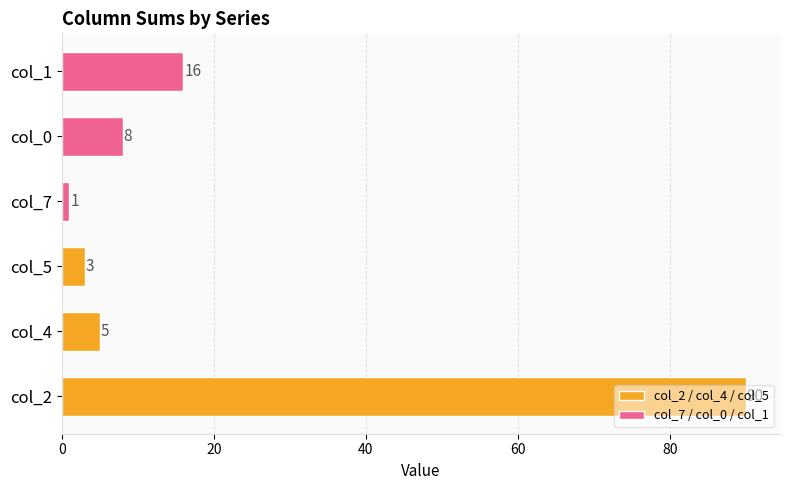

Rank the categories by value from lowest to highest.

col_7, col_5, col_4, col_0, col_1, col_2